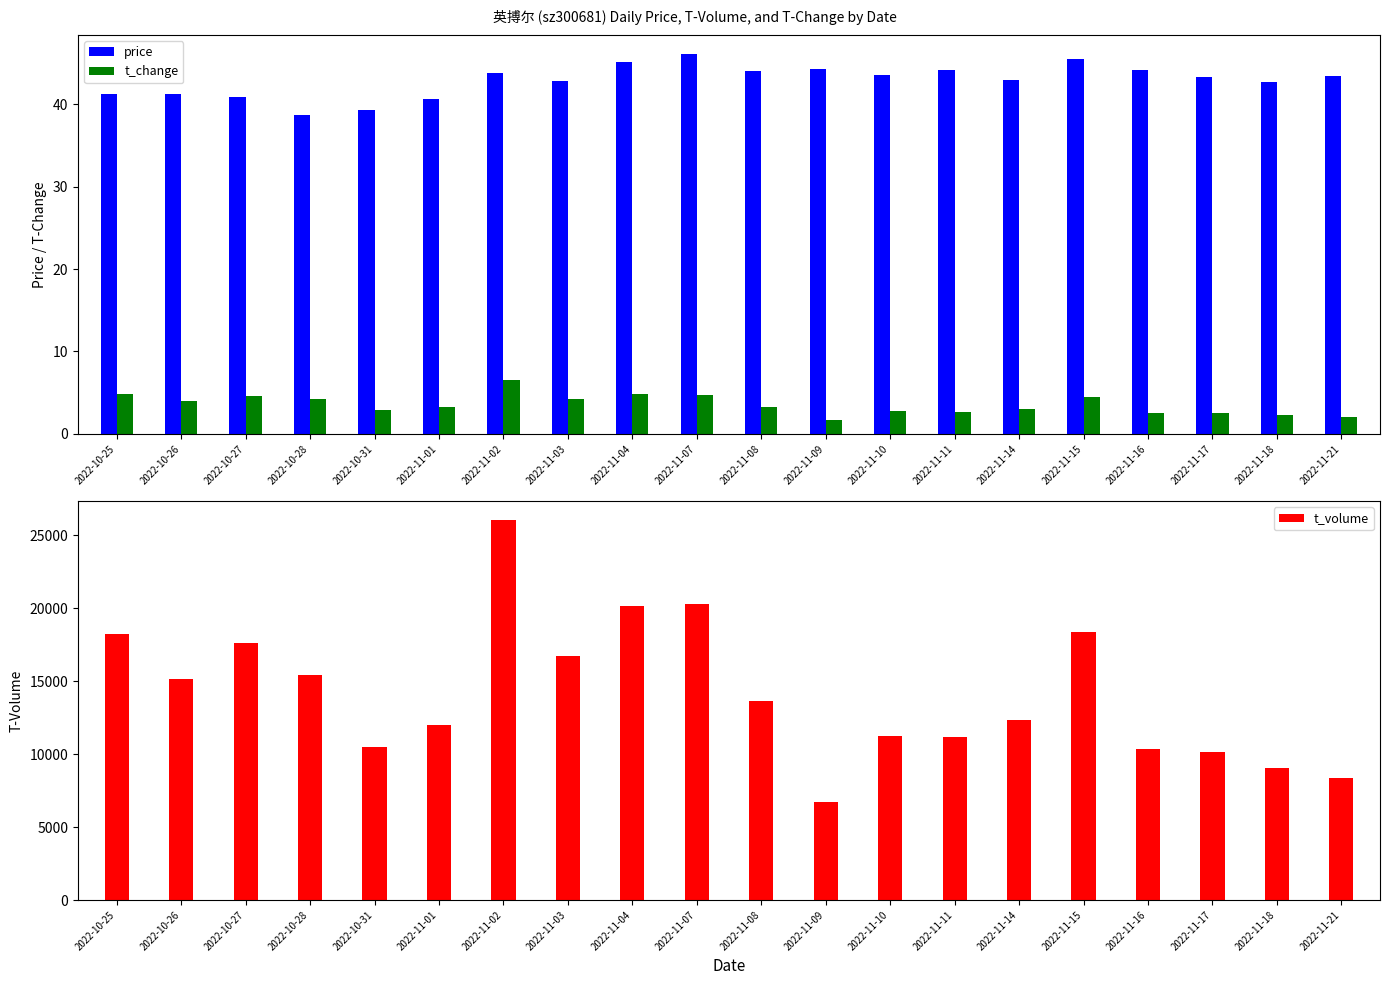

Reading left to right, list all the values displayed in this chart.

price: 41.2	41.3	40.9	38.7	39.3	40.6	43.8	42.8	45.1	46.1	44.0	44.3	43.6	44.1	43.0	45.6	44.2	43.3	42.8	43.4
t_change: 4.9	4.0	4.5	4.2	2.9	3.2	6.6	4.2	4.9	4.7	3.3	1.6	2.7	2.7	3.0	4.4	2.5	2.5	2.3	2.1
t_volume: 18223.0	15164.0	17639.0	15394.0	10506.0	12014.0	26026.0	16710.0	20121.0	20270.0	13666.0	6702.0	11238.0	11156.0	12346.0	18349.0	10328.0	10140.0	9072.0	8370.0